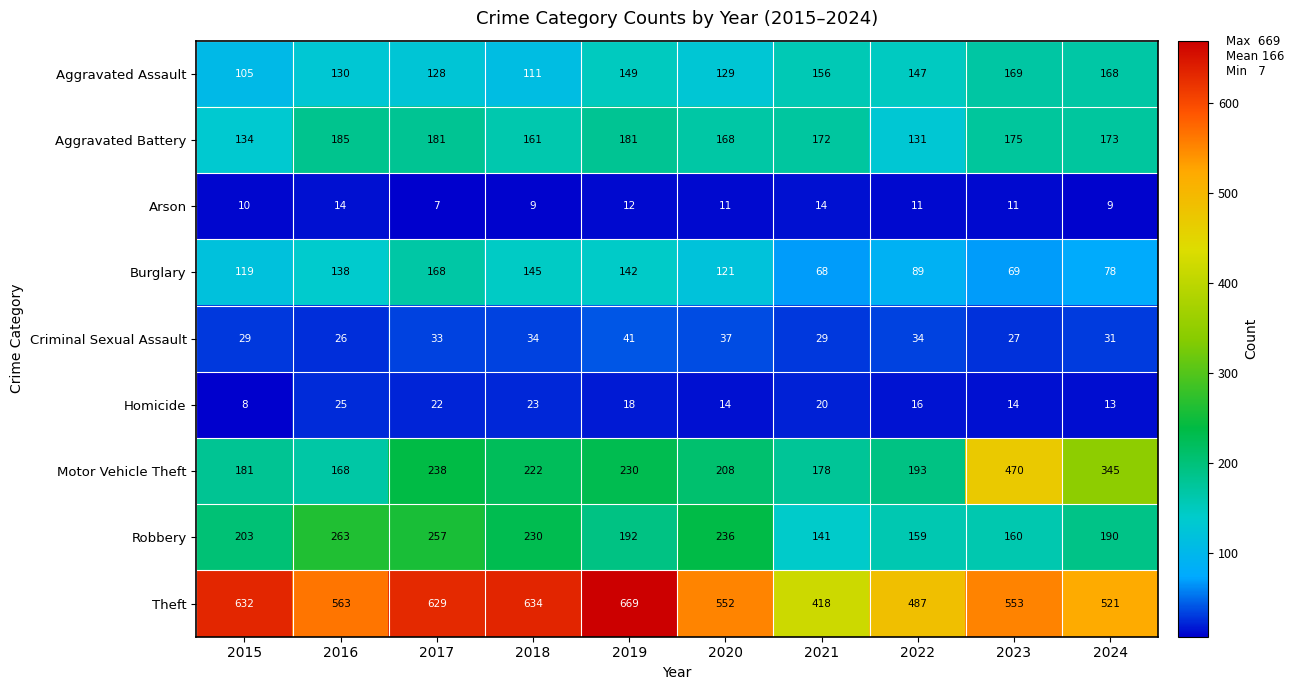

What is the spread (max minus min) of values at 2020?

541